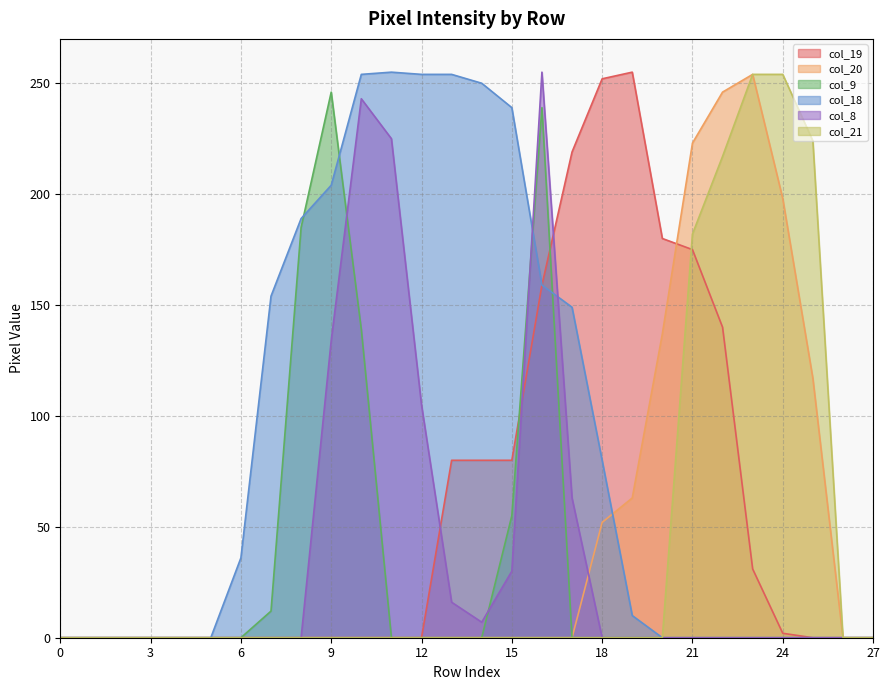

Is the value of col_18 at 2 greater than the value of col_20 at 8?

No